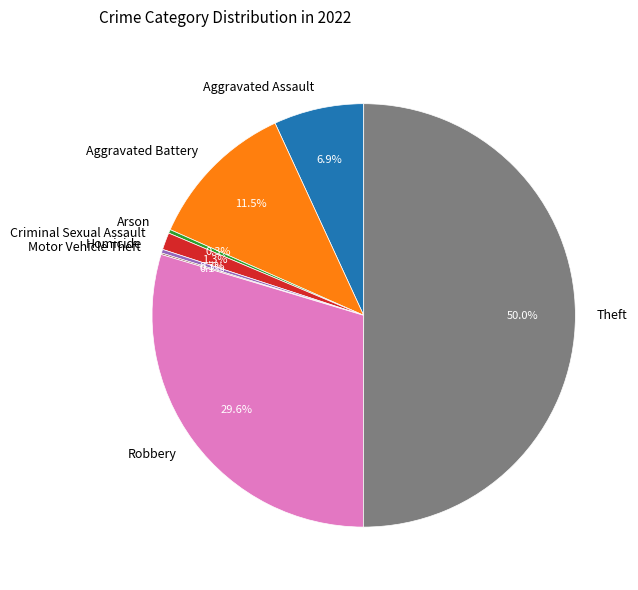

To the nearest percent, what is the difference between the Aggravated Battery and Arson slice percentages?

11%